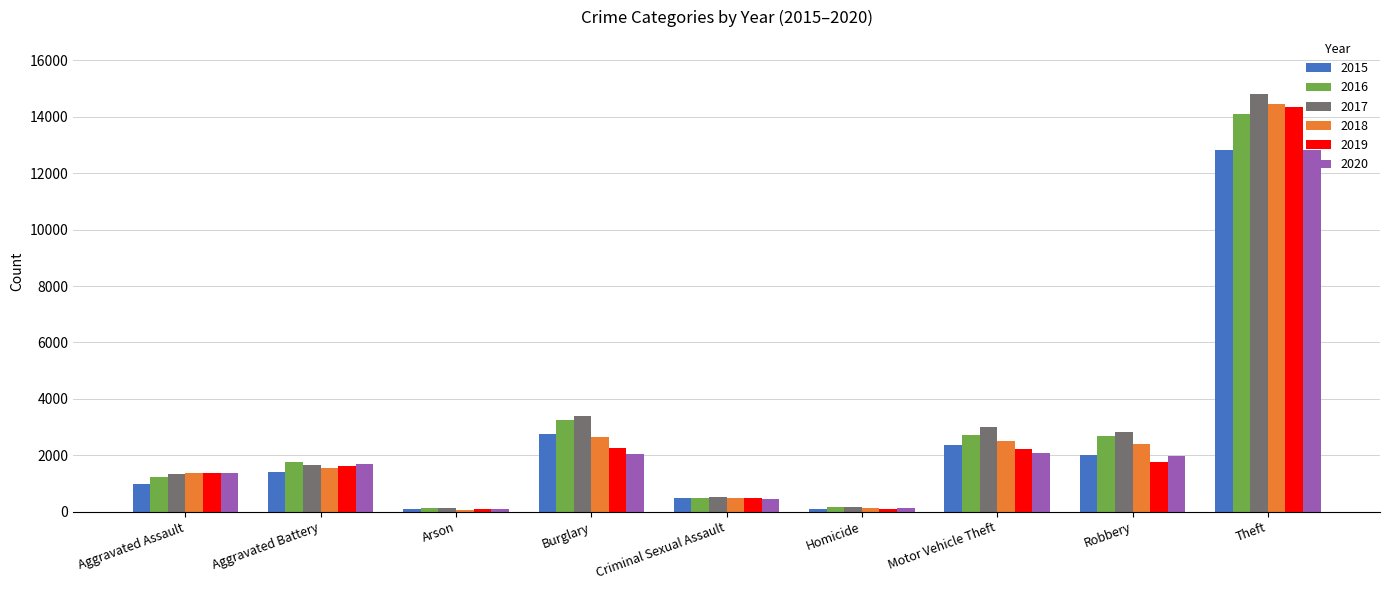

Is the value of 2018 at Homicide greater than the value of 2019 at Motor Vehicle Theft?

No